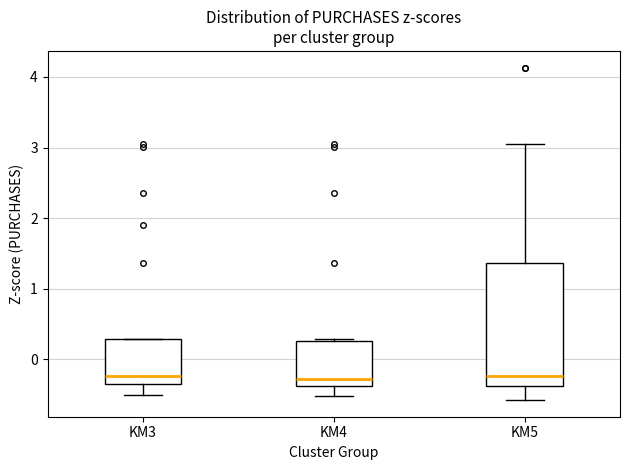

Comparing the boxes themselves (not the whiskers), which one is the tallest?

KM5